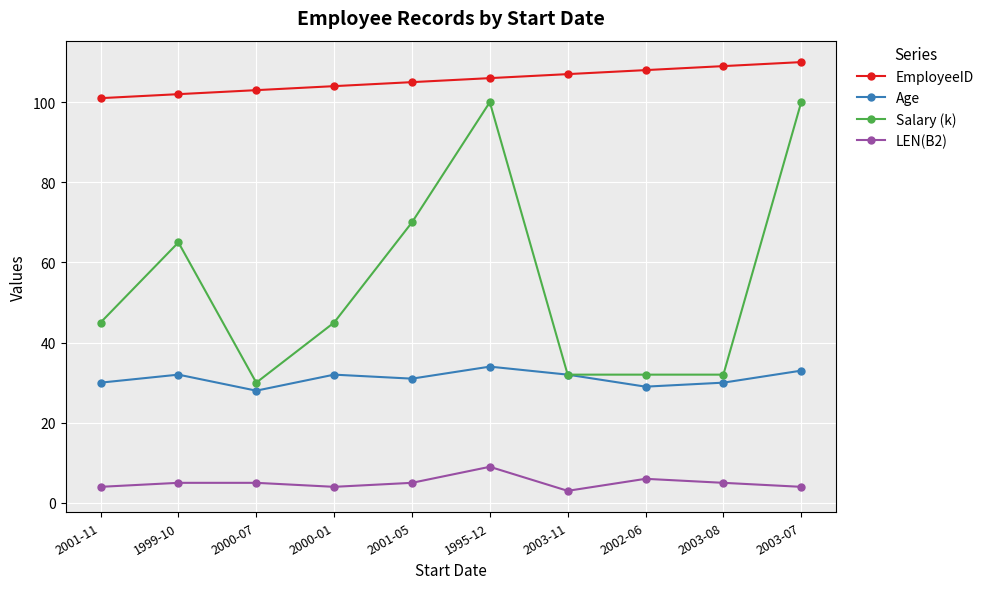

Which series changed the most between 2000-01 and 2001-05?

Salary (k)